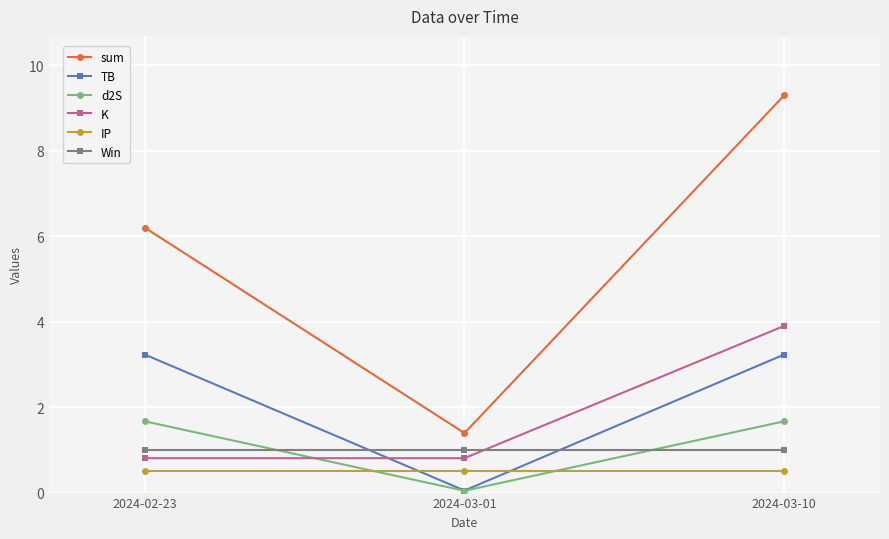

What is the label of the 1st point from the left?

2024-02-23